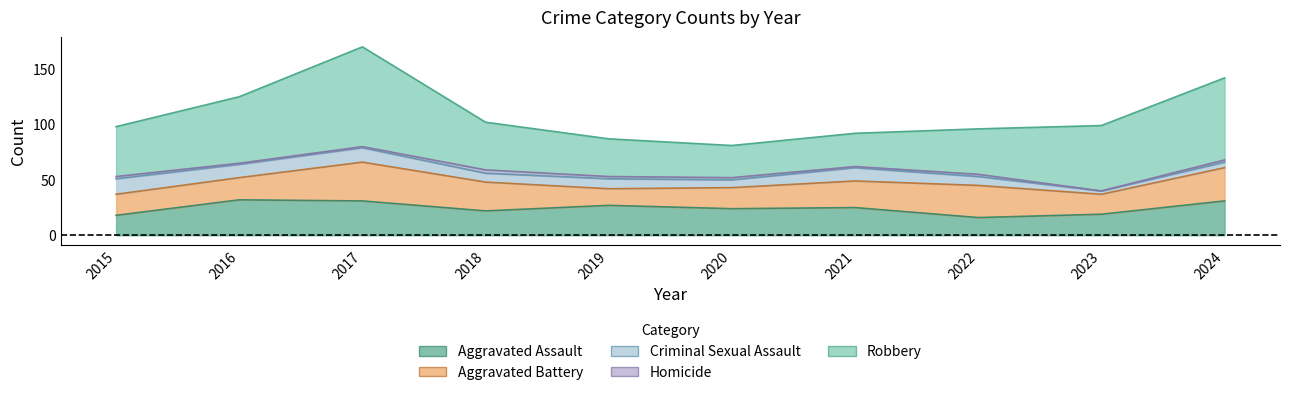

At how many categories does at least one series exceed 35?

7